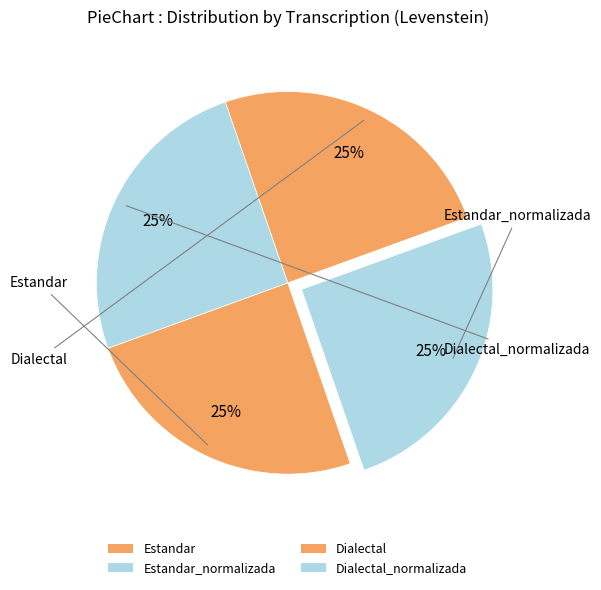

Is it true that Dialectal is 14% of the pie?

False